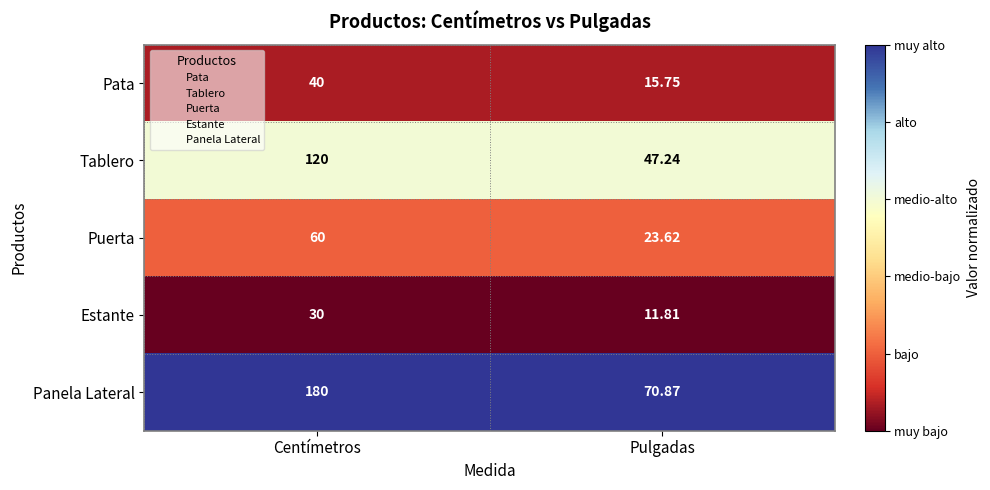

What is the maximum value shown in the chart?

180.0